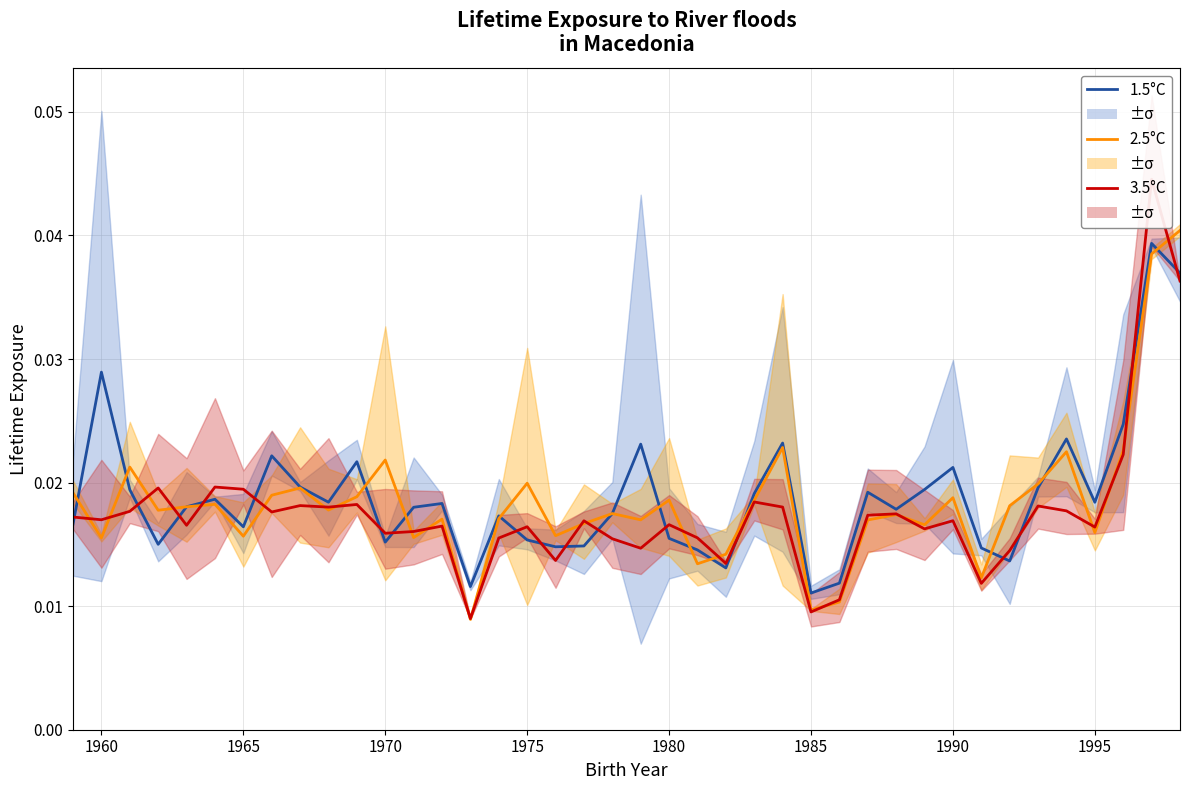

True or false: 1.5°C has more than 1 points higher than both neighbors.

True